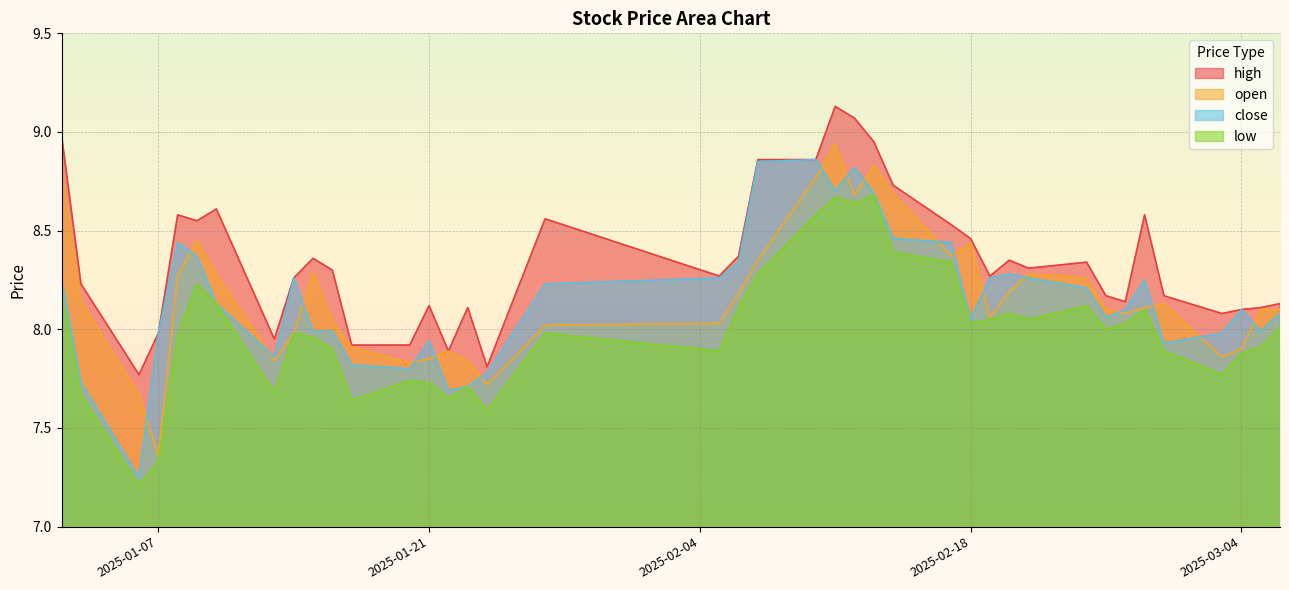

At which label is high closest to 8?

2025-01-07